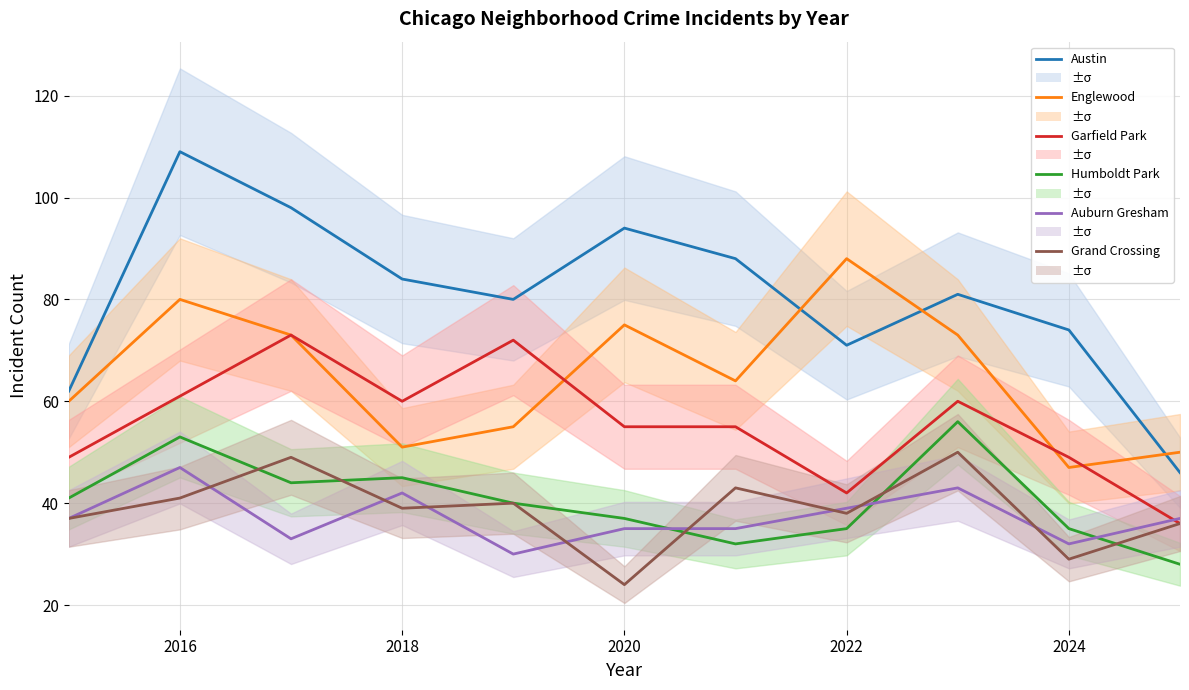

In Grand Crossing, how many points are lower than both neighbors (excluding endpoints)?

4